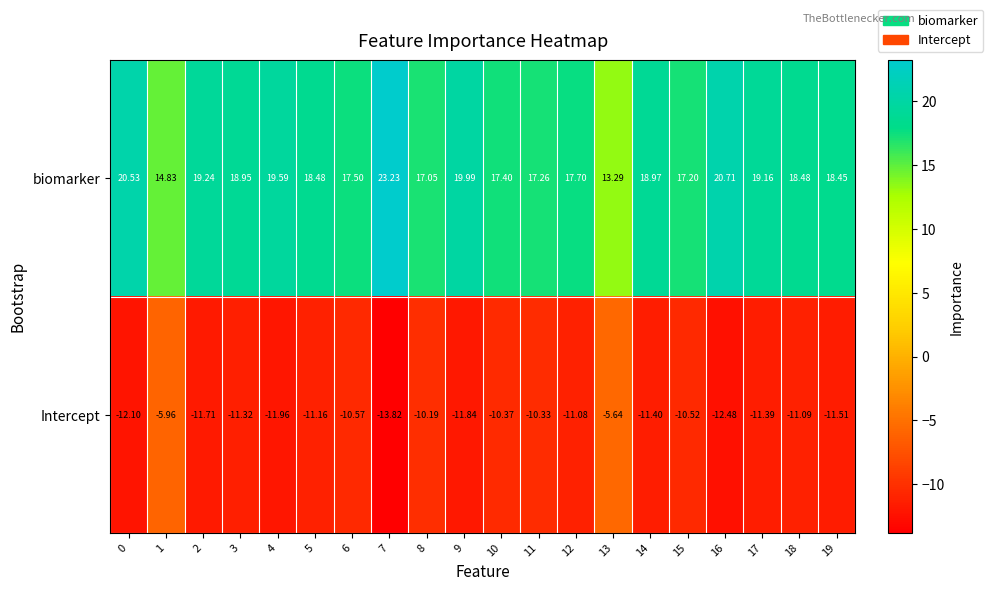

What is the minimum value shown in the chart?

-13.8